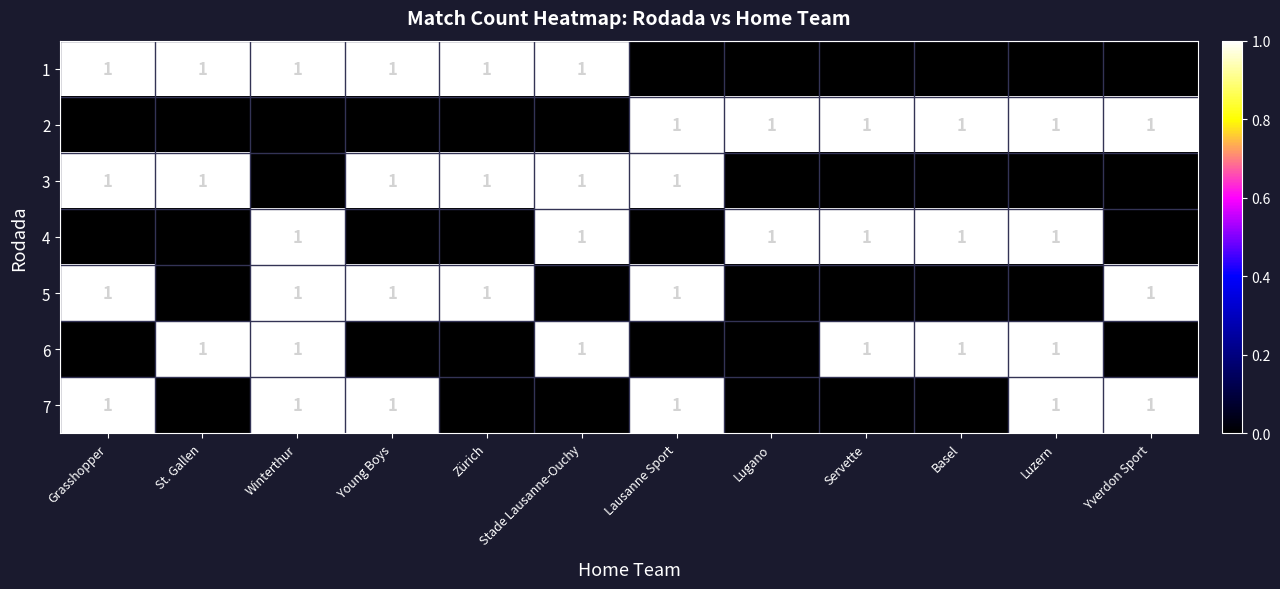

Is it true that 4 equals 1 at Luzern?

True